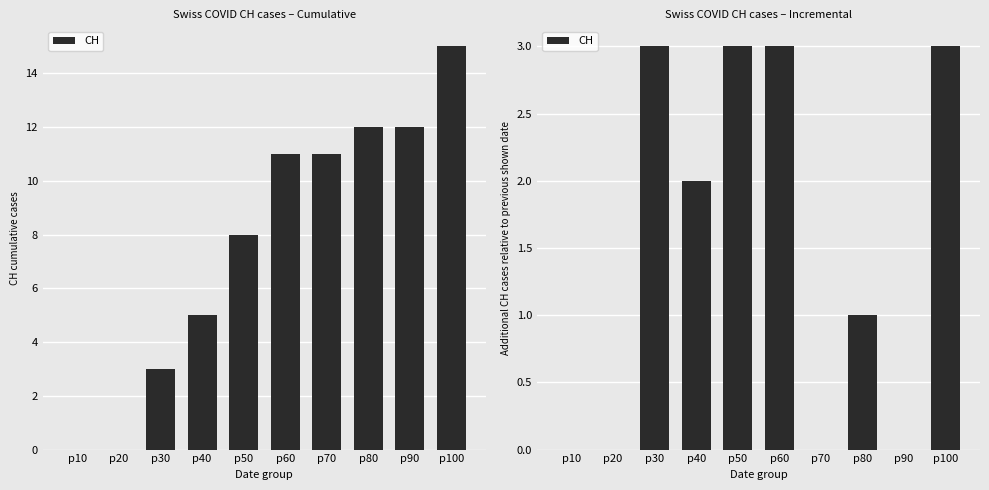

What is the sum of all values?

15